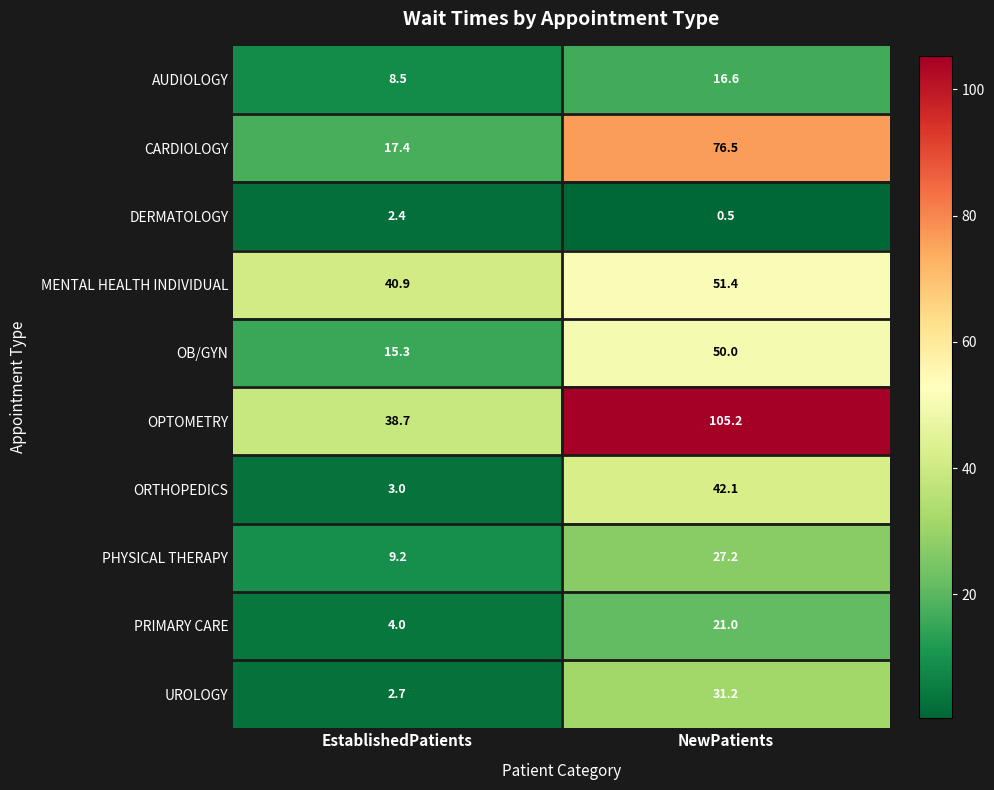

What is the difference between the OB/GYN values at EstablishedPatients and NewPatients?

34.7